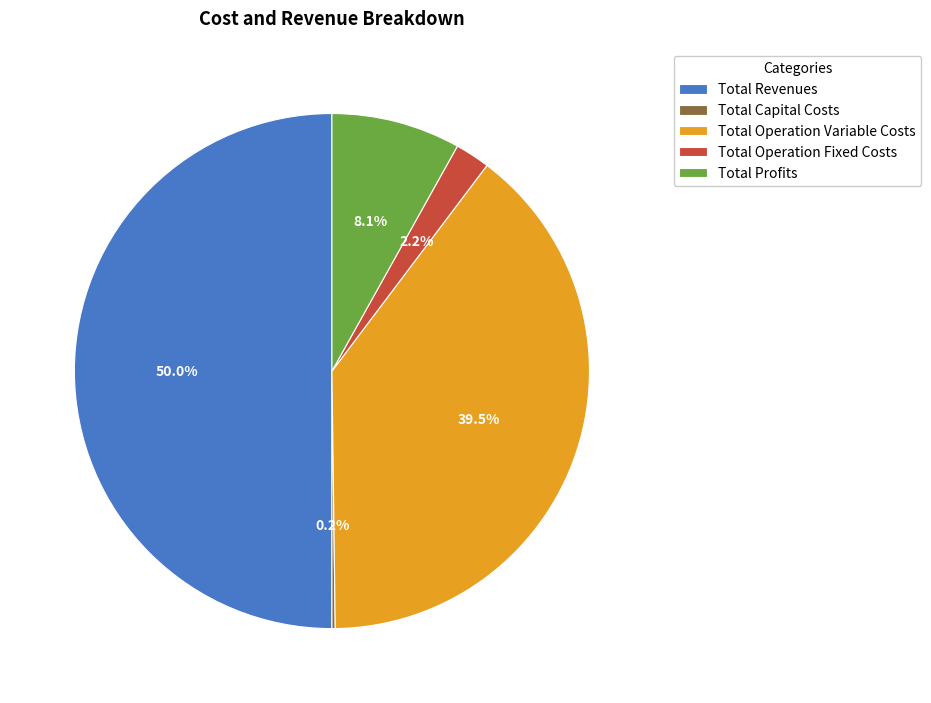

Does Total Operation Fixed Costs account for over 50% of the chart?

No